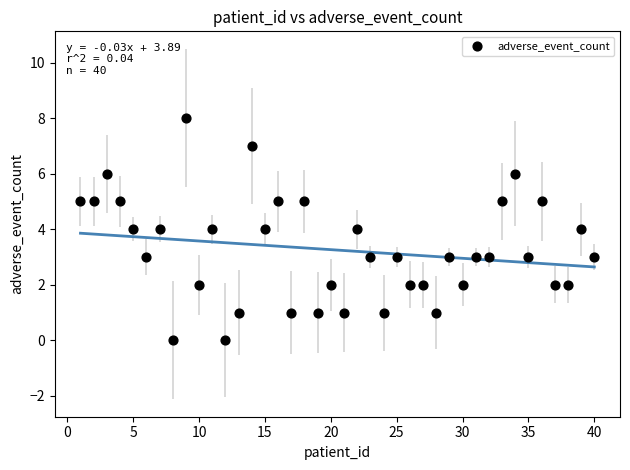

What is the range of Y values (max minus min)?

8